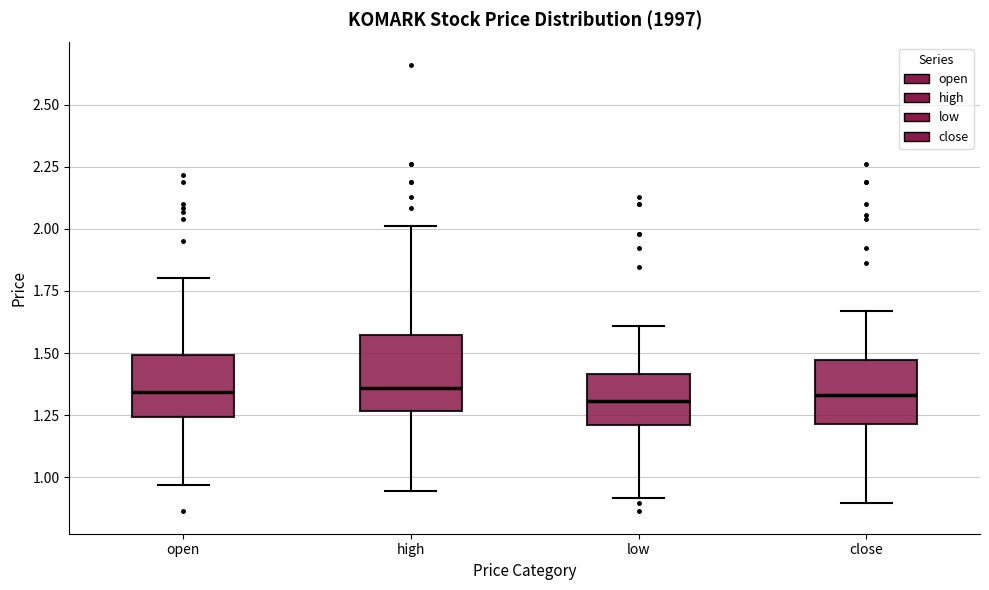

Where is the upper edge of the box for high on the y-axis? The values are not printed on the chart, so give them approximately, as read against the axis.

1.55